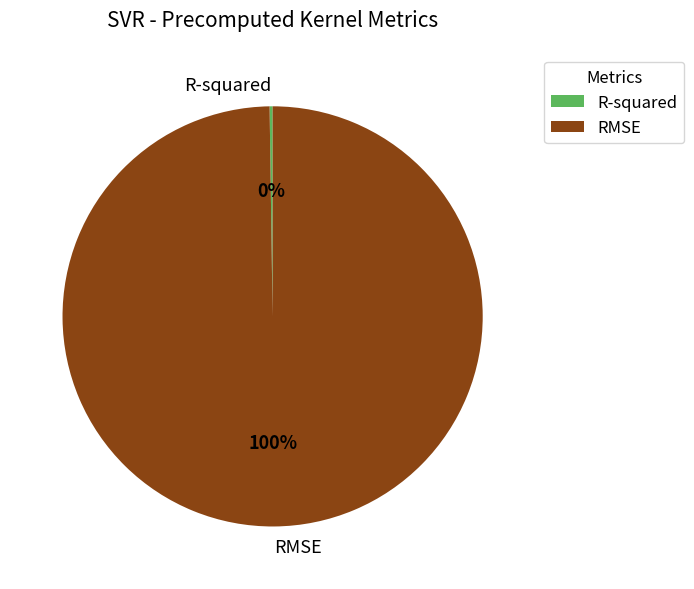

Which slice is the largest?

RMSE